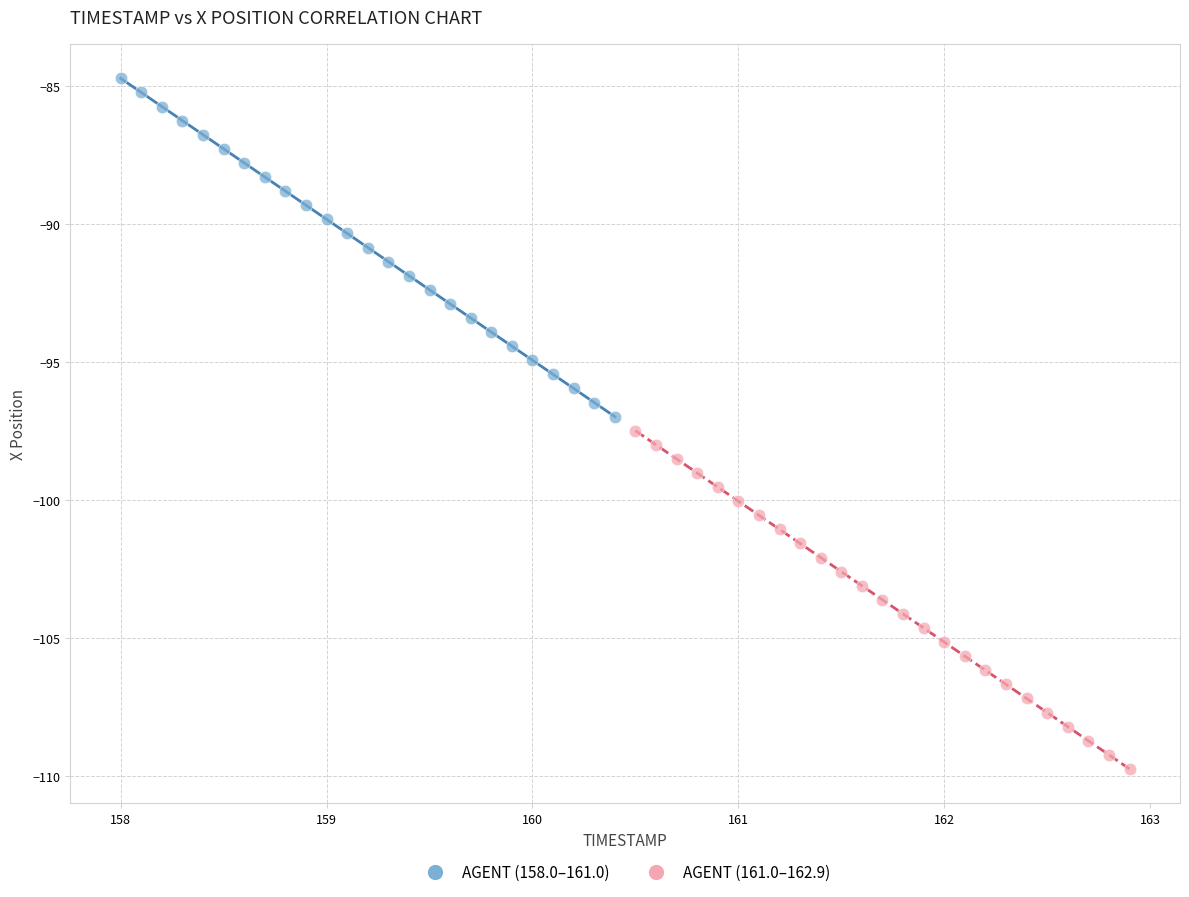

Which series reaches the maximum Y coordinate?

AGENT (158.0–161.0)